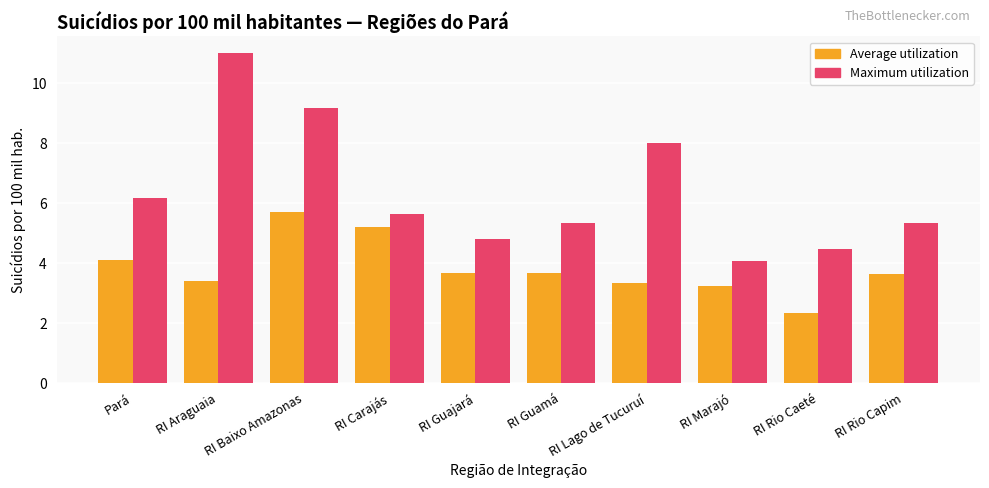

What is the sum of the Average utilization values at Pará and RI Lago de Tucuruí?

7.4